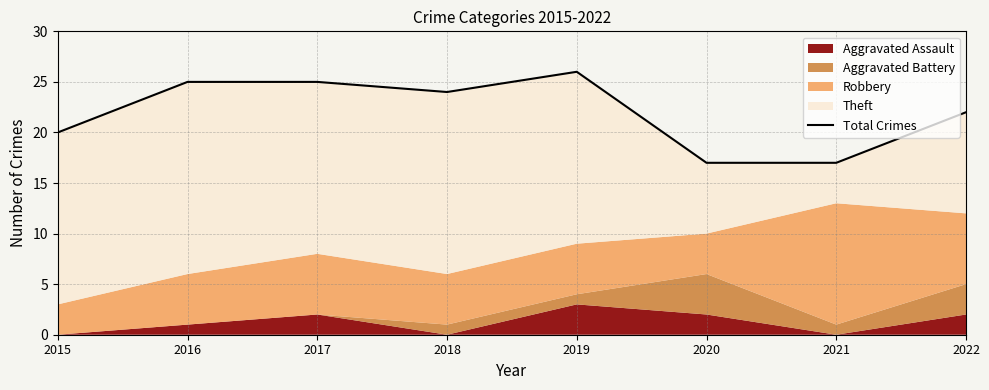

What is the sum of the values at 2015 and 2019?

46